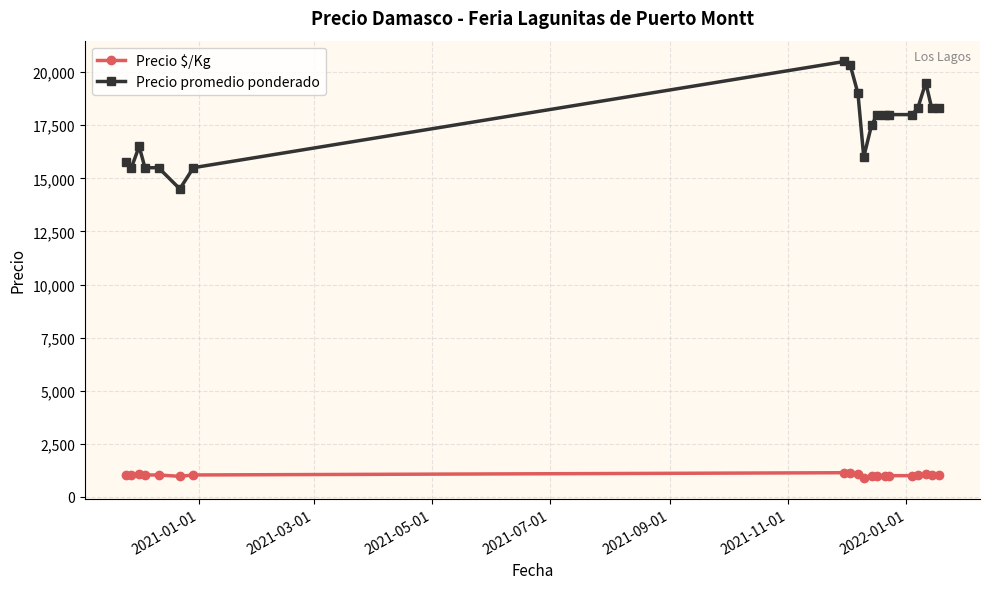

What are all the series names shown in the legend?

Precio $/Kg, Precio promedio ponderado